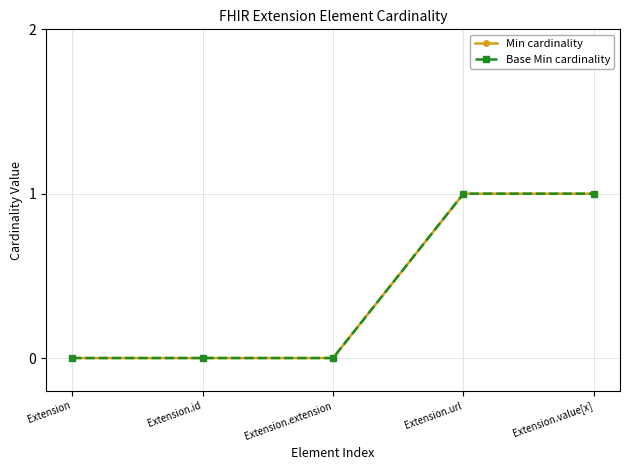

Does the chart have visible grid lines?

Yes